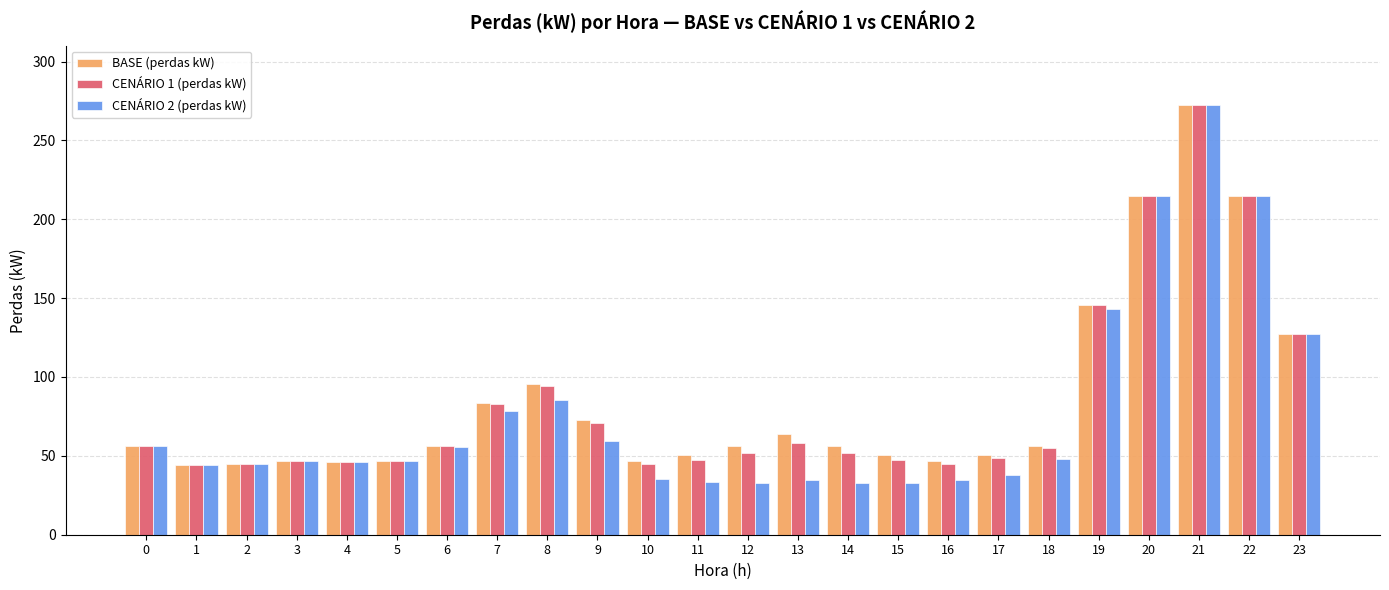

Is it true that CENÁRIO 1 (perdas kW) equals 214.6 at 22?

True